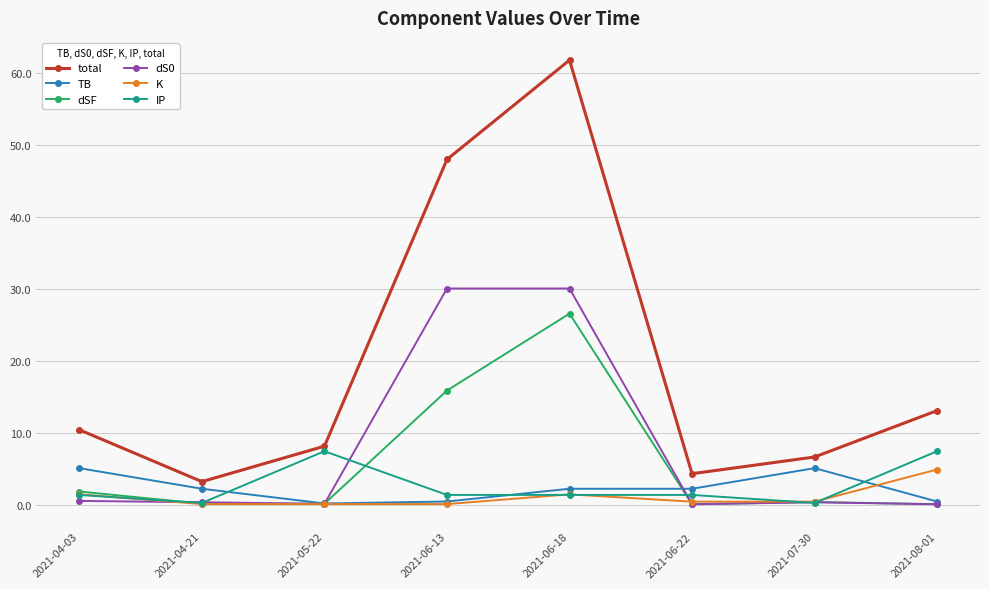

True or false: dSF and total intersect in this chart.

False